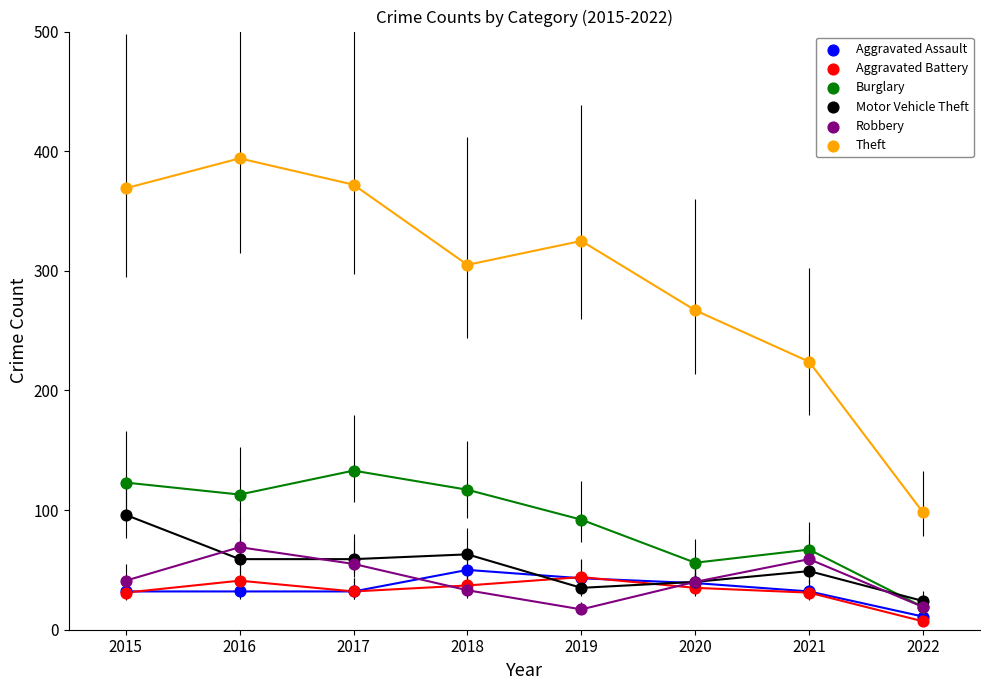

Which series contains the highest Y value?

Theft